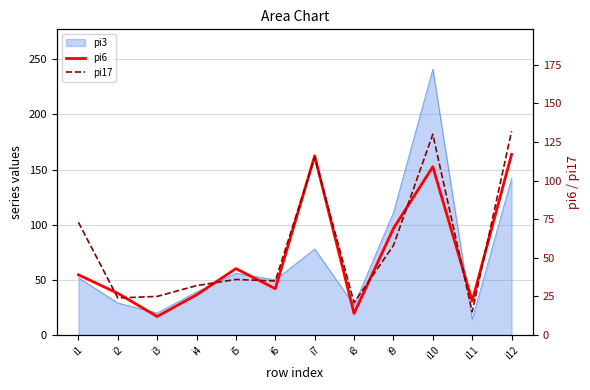

Is the value of pi17 at i2 greater than the value of pi6 at i4?

No